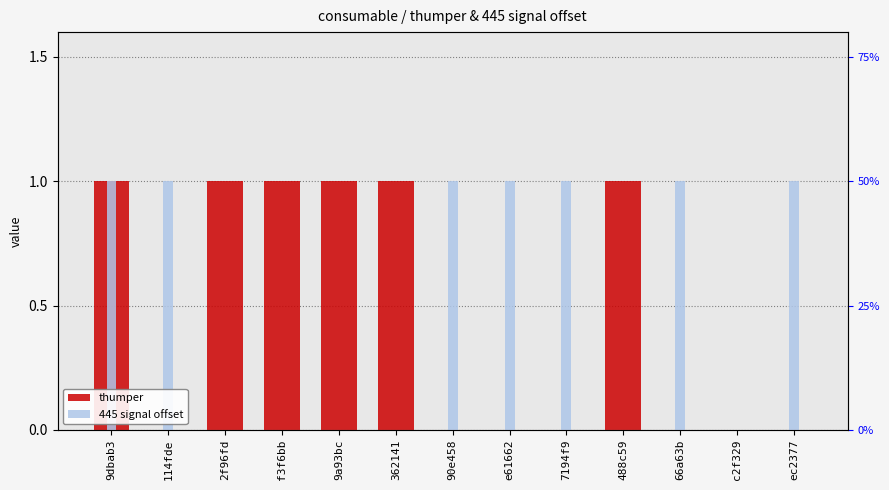

Reading right to left, what are all the values shown in this chart?

thumper: ec2377=0	c2f329=0	66a63b=0	488c59=1	7194f9=0	e61662=0	90e458=0	362141=1	9a93bc=1	f3f6bb=1	2f96fd=1	114fde=0	9dbab3=1
445 signal offset: ec2377=1	c2f329=0	66a63b=1	488c59=0	7194f9=1	e61662=1	90e458=1	362141=0	9a93bc=0	f3f6bb=0	2f96fd=0	114fde=1	9dbab3=1